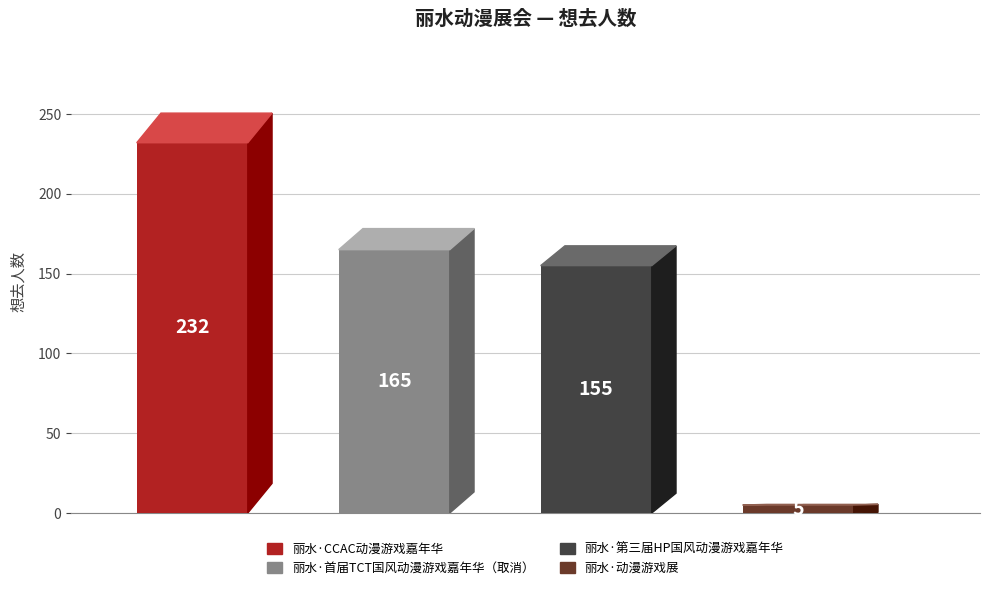

Are the bars grouped side by side (vs. stacked)?

No